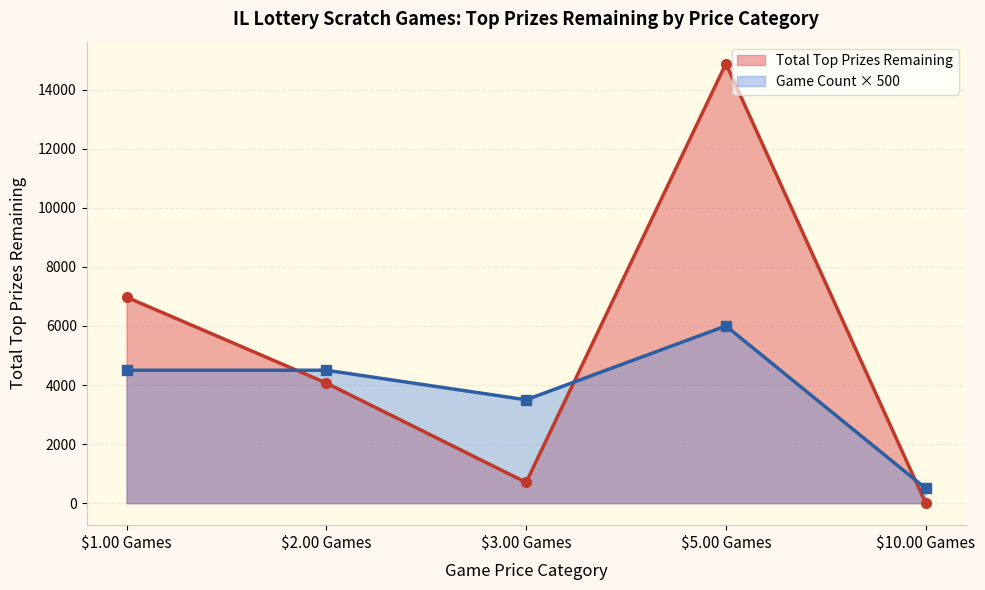

True or false: Game Count × 500 and Total Top Prizes Remaining intersect in this chart.

True